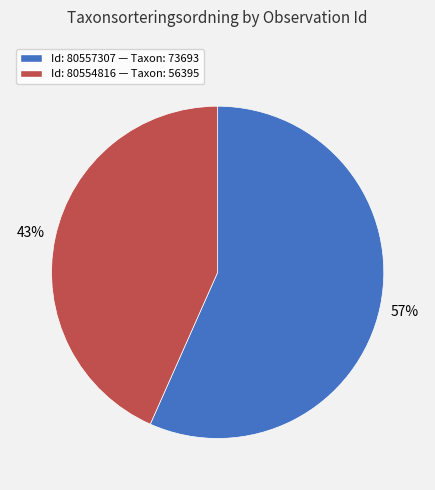

Does any single category account for the majority?

Yes